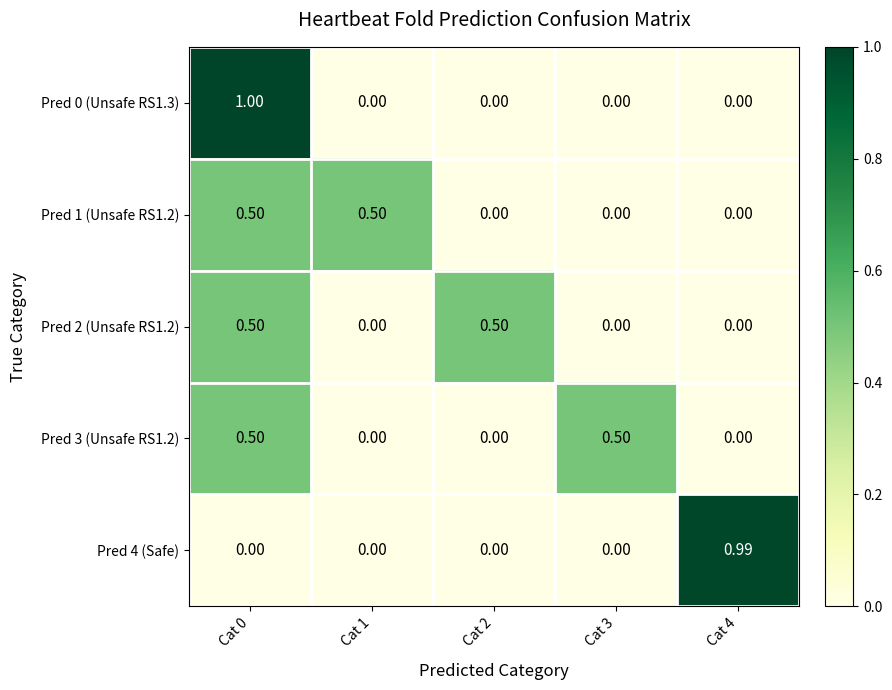

Which label corresponds to the largest value in the chart?

Cat 0